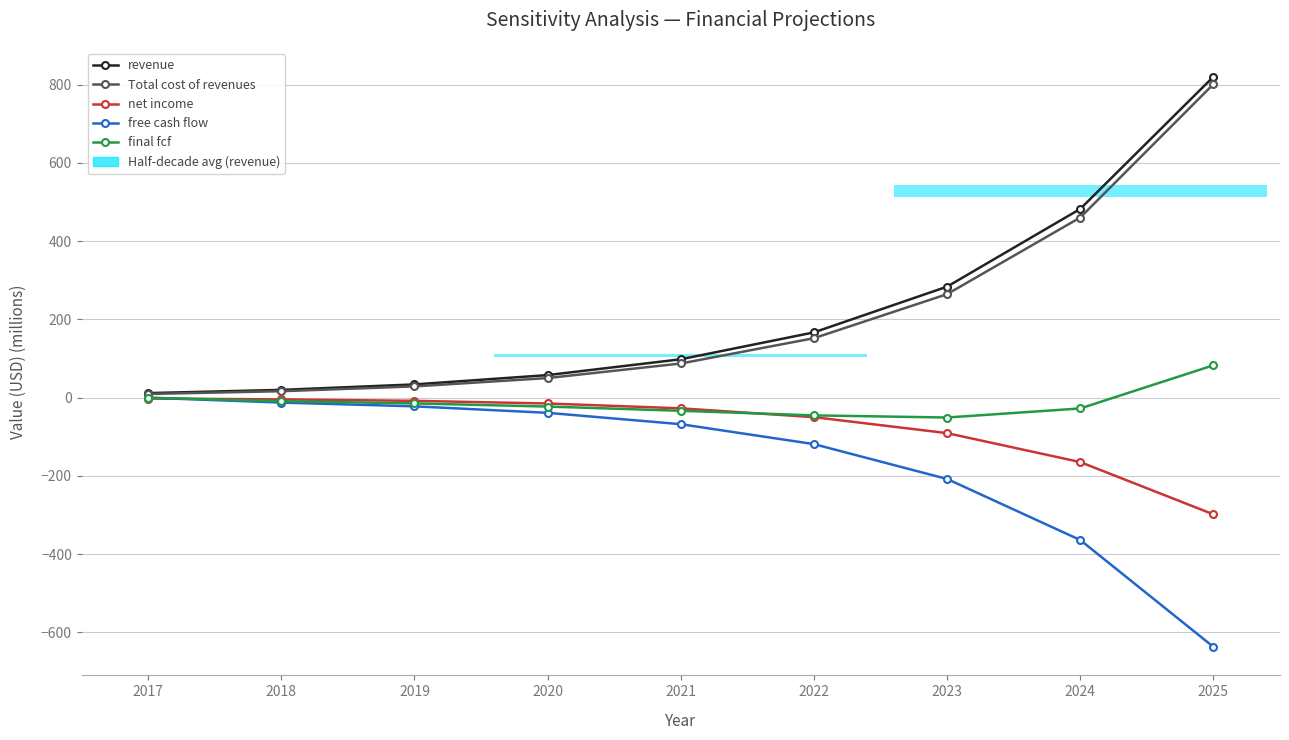

True or false: Total cost of revenues and free cash flow intersect in this chart.

False